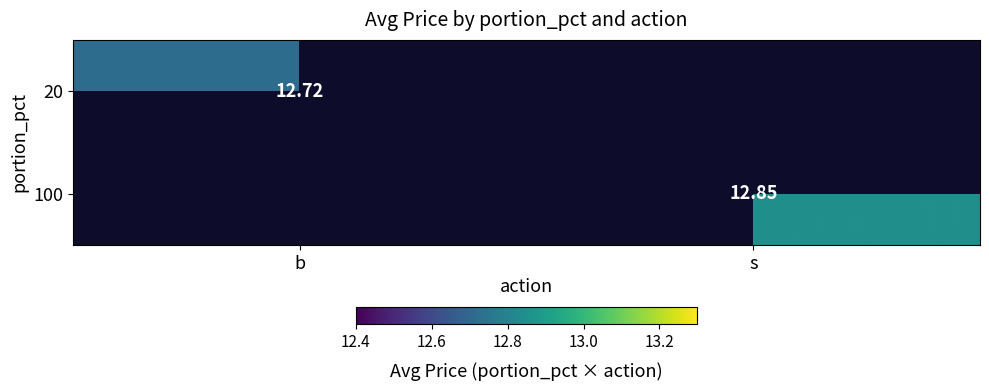

Is it true that 20 equals 21.7 at b?

False